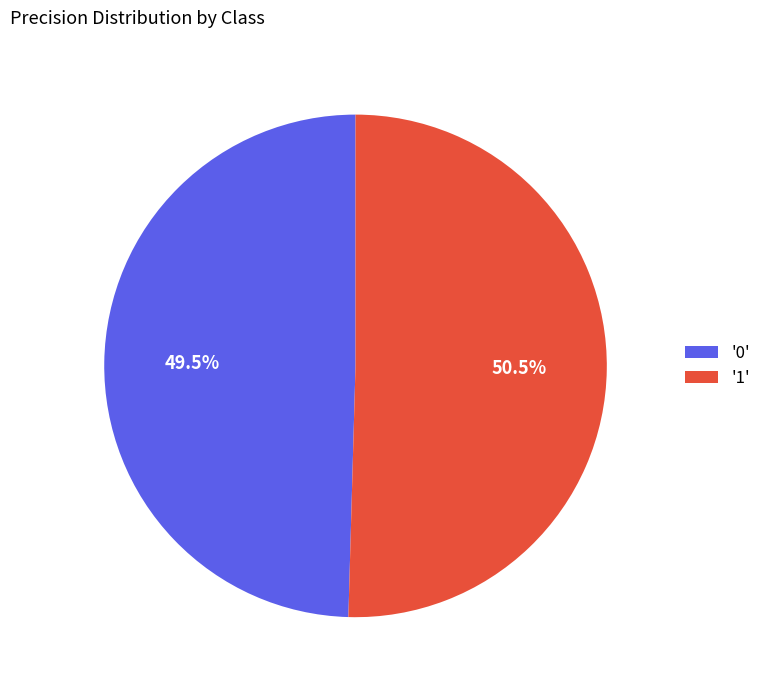

Do '1' and '0' together represent more than half of the pie?

Yes